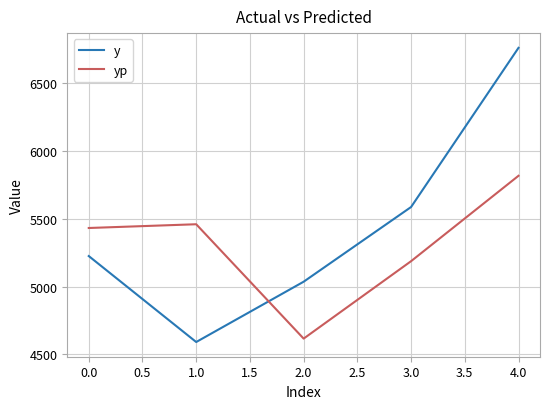

True or false: y and yp intersect in this chart.

True